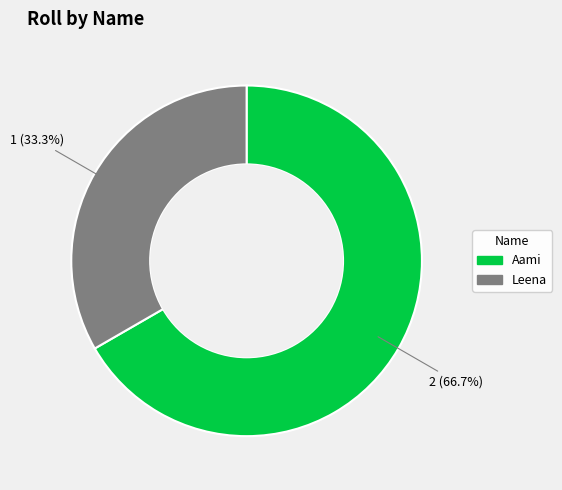

Combined, do Aami and Leena account for over 50%?

Yes